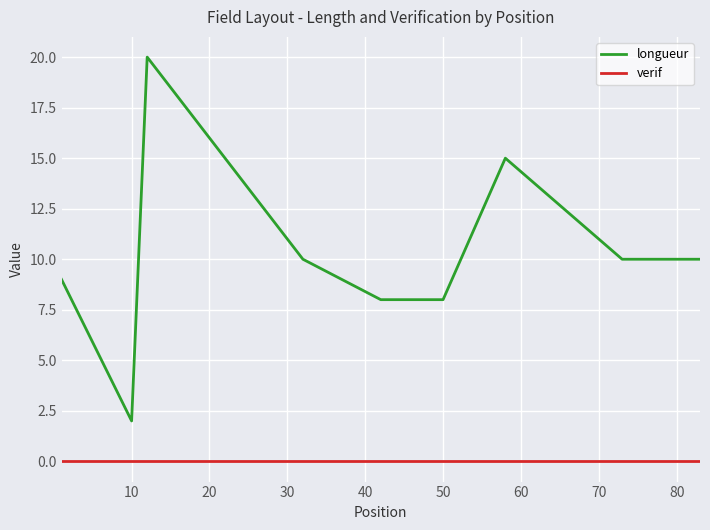

True or false: verif and longueur intersect in this chart.

False